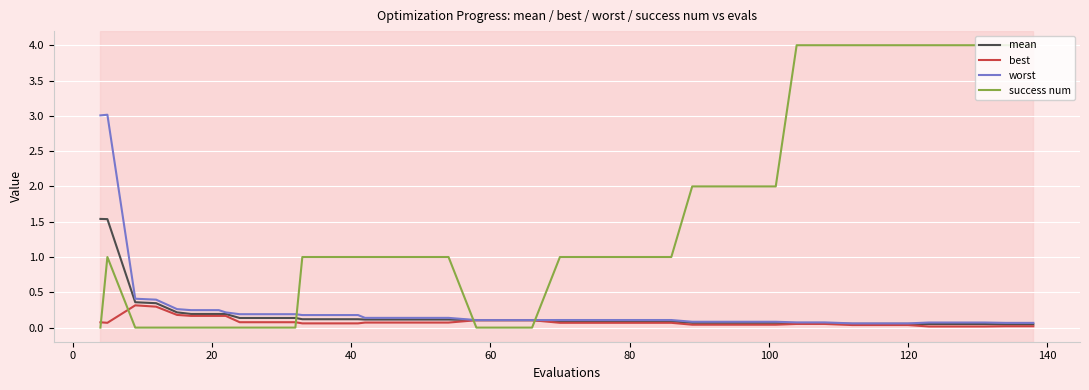

Which series has the largest range (max minus min)?

success num